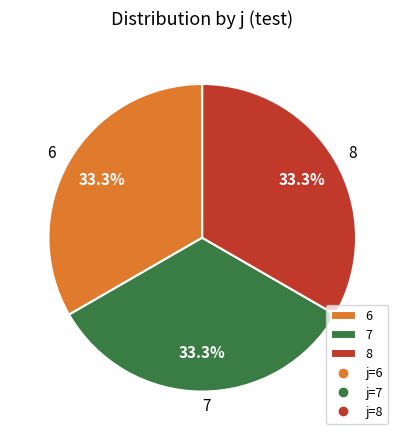

How much of the chart is everything except 6?

66.7%